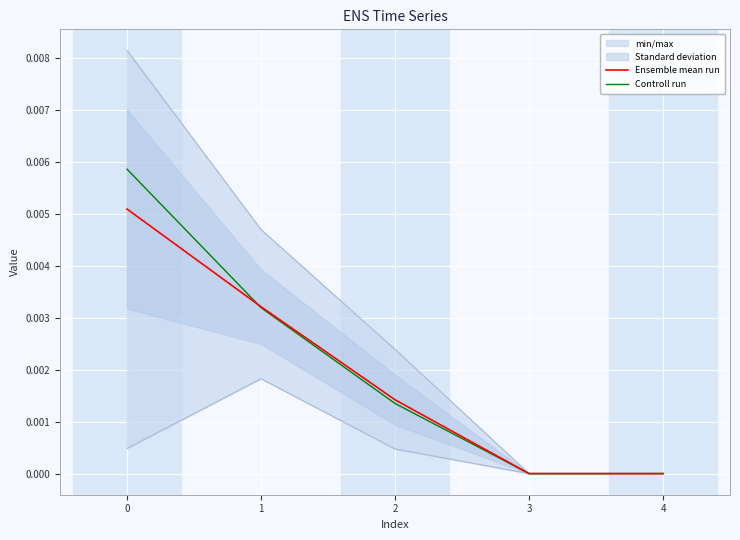

The Controll run series shows 0.0 at 4. True or false?

True